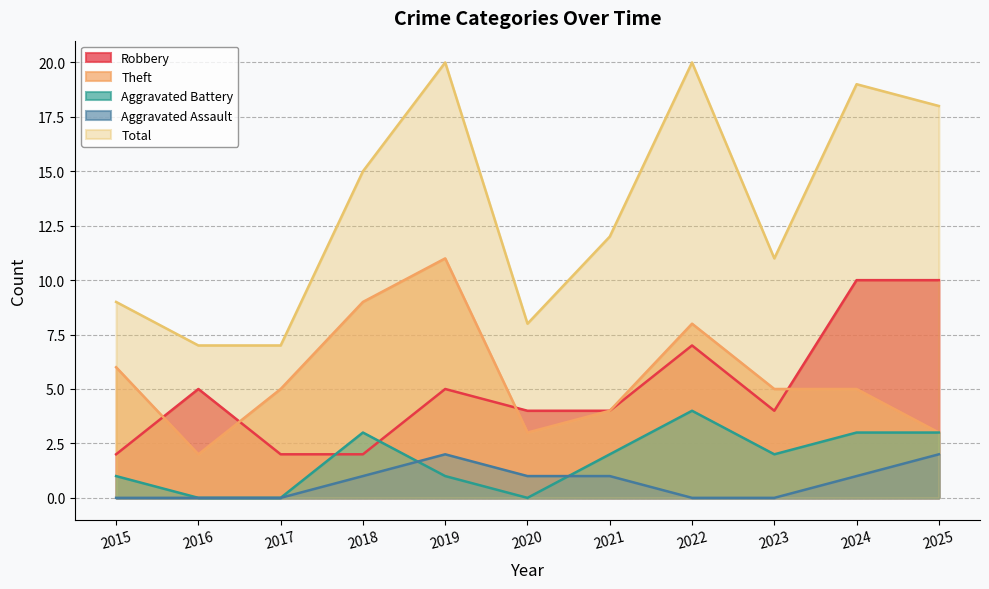

What is the difference between the maximum and minimum values in the Total series?

13